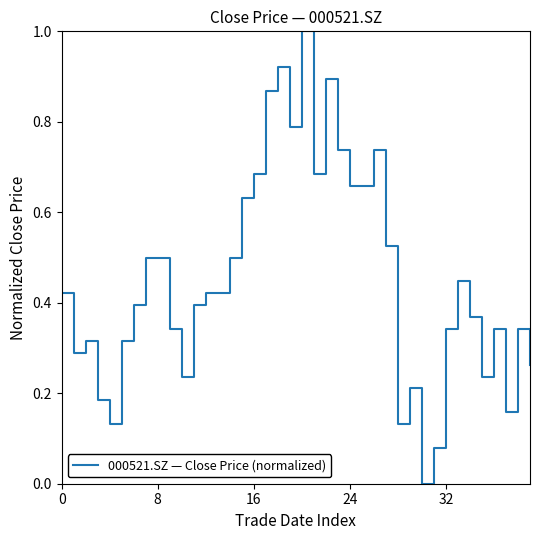

What is the difference between the maximum and minimum values?

1.0